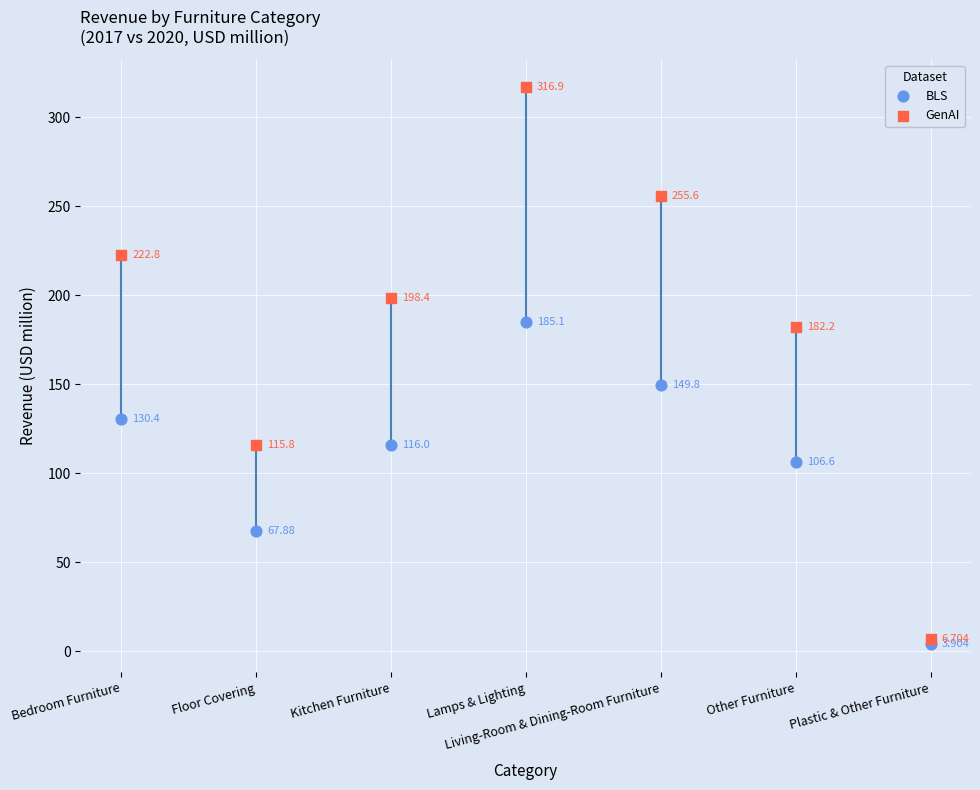

Which series has the widest spread of Y values?

GenAI